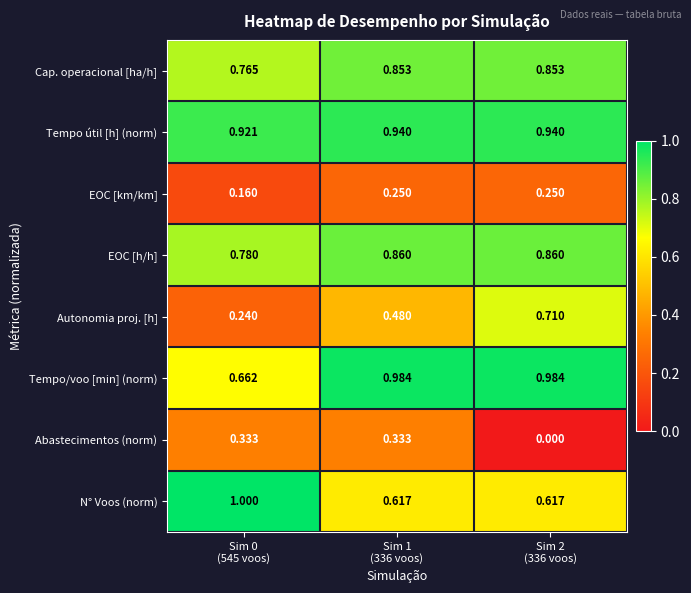

Count the number of categories in the chart.

3